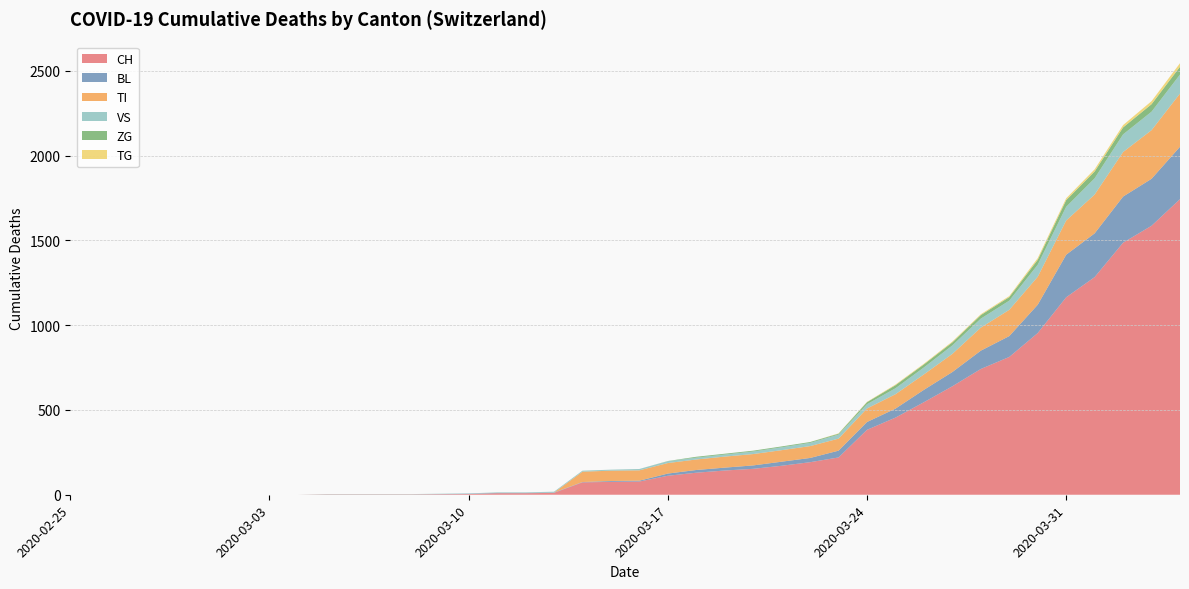

Reading right to left, list all the values displayed in this chart.

CH: 2020-04-04=1744	2020-04-03=1587	2020-04-02=1487	2020-04-01=1284	2020-03-31=1165	2020-03-30=954	2020-03-29=813	2020-03-28=742	2020-03-27=640	2020-03-26=546	2020-03-25=455	2020-03-24=383	2020-03-23=220	2020-03-22=192	2020-03-21=171	2020-03-20=153	2020-03-19=143	2020-03-18=130	2020-03-17=112	2020-03-16=78	2020-03-15=76	2020-03-14=73	2020-03-13=11	2020-03-12=9	2020-03-11=9	2020-03-10=4	2020-03-09=3	2020-03-08=2	2020-03-07=2	2020-03-06=2	2020-03-05=2	2020-03-04=0	2020-03-03=0	2020-03-02=0	2020-03-01=0	2020-02-29=0	2020-02-28=0	2020-02-27=0	2020-02-26=0	2020-02-25=0
BL: 2020-04-04=309	2020-04-03=277	2020-04-02=272	2020-04-01=258	2020-03-31=251	2020-03-30=167	2020-03-29=123	2020-03-28=108	2020-03-27=84	2020-03-26=73	2020-03-25=53	2020-03-24=46	2020-03-23=40	2020-03-22=25	2020-03-21=24	2020-03-20=20	2020-03-19=17	2020-03-18=16	2020-03-17=13	2020-03-16=5	2020-03-15=5	2020-03-14=2	2020-03-13=2	2020-03-12=2	2020-03-11=2	2020-03-10=2	2020-03-09=1	2020-03-08=0	2020-03-07=0	2020-03-06=0	2020-03-05=0	2020-03-04=0	2020-03-03=0	2020-03-02=0	2020-03-01=0	2020-02-29=0	2020-02-28=0	2020-02-27=0	2020-02-26=0	2020-02-25=0
TI: 2020-04-04=314	2020-04-03=287	2020-04-02=263	2020-04-01=229	2020-03-31=202	2020-03-30=165	2020-03-29=155	2020-03-28=136	2020-03-27=107	2020-03-26=91	2020-03-25=85	2020-03-24=80	2020-03-23=71	2020-03-22=70	2020-03-21=68	2020-03-20=67	2020-03-19=65	2020-03-18=62	2020-03-17=62	2020-03-16=61	2020-03-15=61	2020-03-14=61	2020-03-13=0	2020-03-12=0	2020-03-11=0	2020-03-10=0	2020-03-09=0	2020-03-08=0	2020-03-07=0	2020-03-06=0	2020-03-05=0	2020-03-04=0	2020-03-03=0	2020-03-02=0	2020-03-01=0	2020-02-29=0	2020-02-28=0	2020-02-27=0	2020-02-26=0	2020-02-25=0
VS: 2020-04-04=112	2020-04-03=109	2020-04-02=104	2020-04-01=96	2020-03-31=81	2020-03-30=71	2020-03-29=54	2020-03-28=53	2020-03-27=50	2020-03-26=41	2020-03-25=35	2020-03-24=25	2020-03-23=24	2020-03-22=19	2020-03-21=17	2020-03-20=15	2020-03-19=12	2020-03-18=11	2020-03-17=11	2020-03-16=8	2020-03-15=6	2020-03-14=6	2020-03-13=5	2020-03-12=3	2020-03-11=3	2020-03-10=2	2020-03-09=2	2020-03-08=2	2020-03-07=2	2020-03-06=2	2020-03-05=2	2020-03-04=0	2020-03-03=0	2020-03-02=0	2020-03-01=0	2020-02-29=0	2020-02-28=0	2020-02-27=0	2020-02-26=0	2020-02-25=0
ZG: 2020-04-04=46	2020-04-03=44	2020-04-02=41	2020-04-01=40	2020-03-31=39	2020-03-30=29	2020-03-29=21	2020-03-28=21	2020-03-27=18	2020-03-26=18	2020-03-25=18	2020-03-24=12	2020-03-23=5	2020-03-22=5	2020-03-21=5	2020-03-20=5	2020-03-19=5	2020-03-18=5	2020-03-17=1	2020-03-16=0	2020-03-15=0	2020-03-14=0	2020-03-13=0	2020-03-12=0	2020-03-11=0	2020-03-10=0	2020-03-09=0	2020-03-08=0	2020-03-07=0	2020-03-06=0	2020-03-05=0	2020-03-04=0	2020-03-03=0	2020-03-02=0	2020-03-01=0	2020-02-29=0	2020-02-28=0	2020-02-27=0	2020-02-26=0	2020-02-25=0
TG: 2020-04-04=21	2020-04-03=18	2020-04-02=14	2020-04-01=13	2020-03-31=11	2020-03-30=10	2020-03-29=6	2020-03-28=5	2020-03-27=5	2020-03-26=4	2020-03-25=4	2020-03-24=2	2020-03-23=2	2020-03-22=0	2020-03-21=0	2020-03-20=0	2020-03-19=0	2020-03-18=0	2020-03-17=0	2020-03-16=0	2020-03-15=0	2020-03-14=0	2020-03-13=0	2020-03-12=0	2020-03-11=0	2020-03-10=0	2020-03-09=0	2020-03-08=0	2020-03-07=0	2020-03-06=0	2020-03-05=0	2020-03-04=0	2020-03-03=0	2020-03-02=0	2020-03-01=0	2020-02-29=0	2020-02-28=0	2020-02-27=0	2020-02-26=0	2020-02-25=0